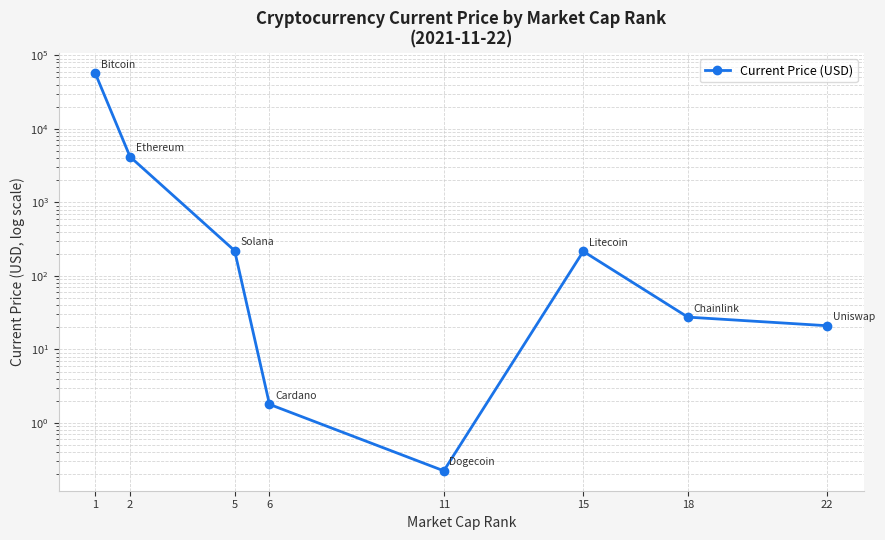

Is it true that the value at 5 is 60.2?

False